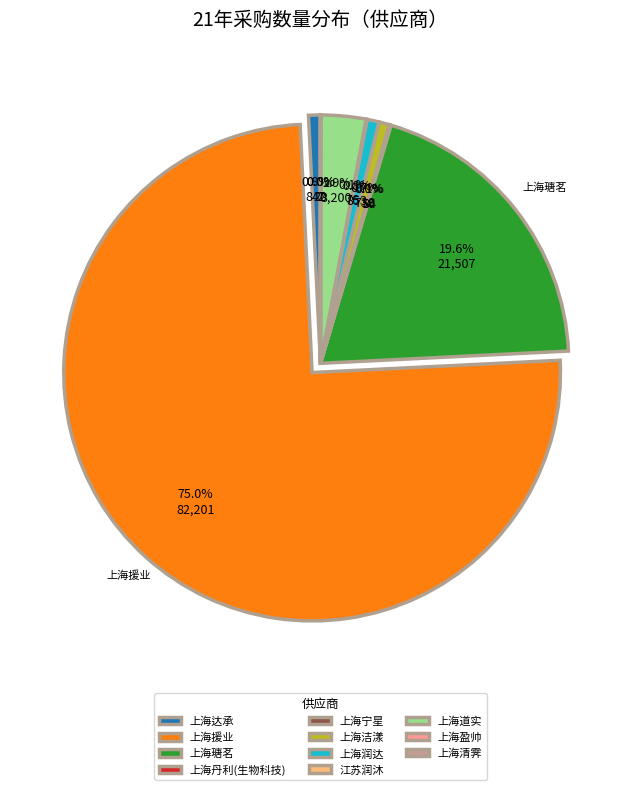

Does 上海洁漾 represent more than half of the total?

No